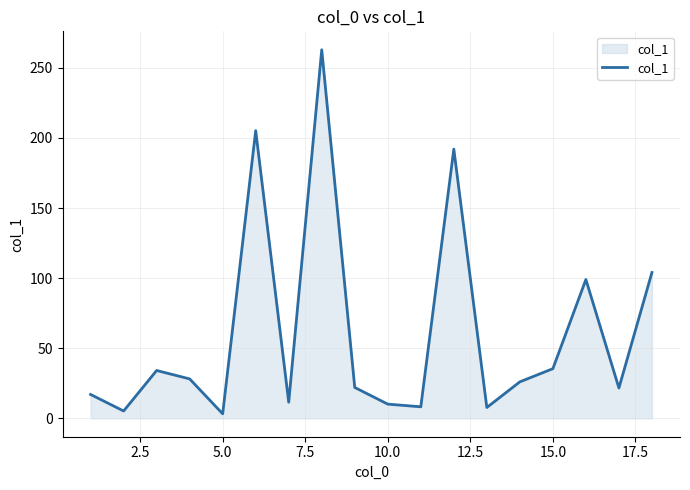

What is the difference between the maximum and minimum values?

259.7